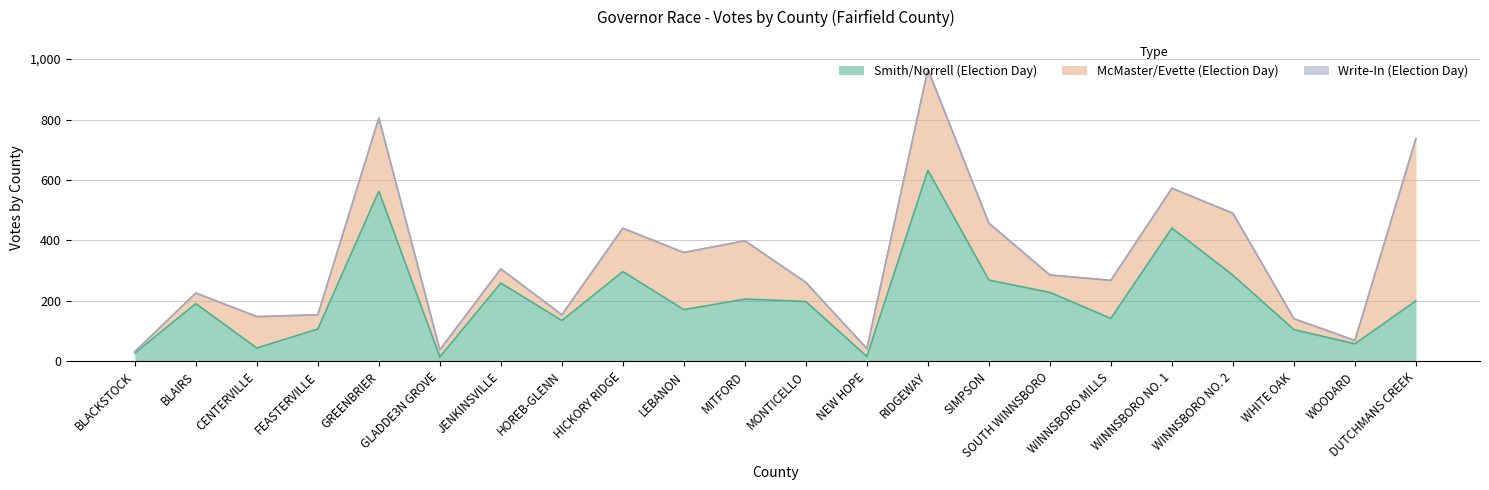

Which series has the widest spread of values?

Smith/Norrell (Election Day)